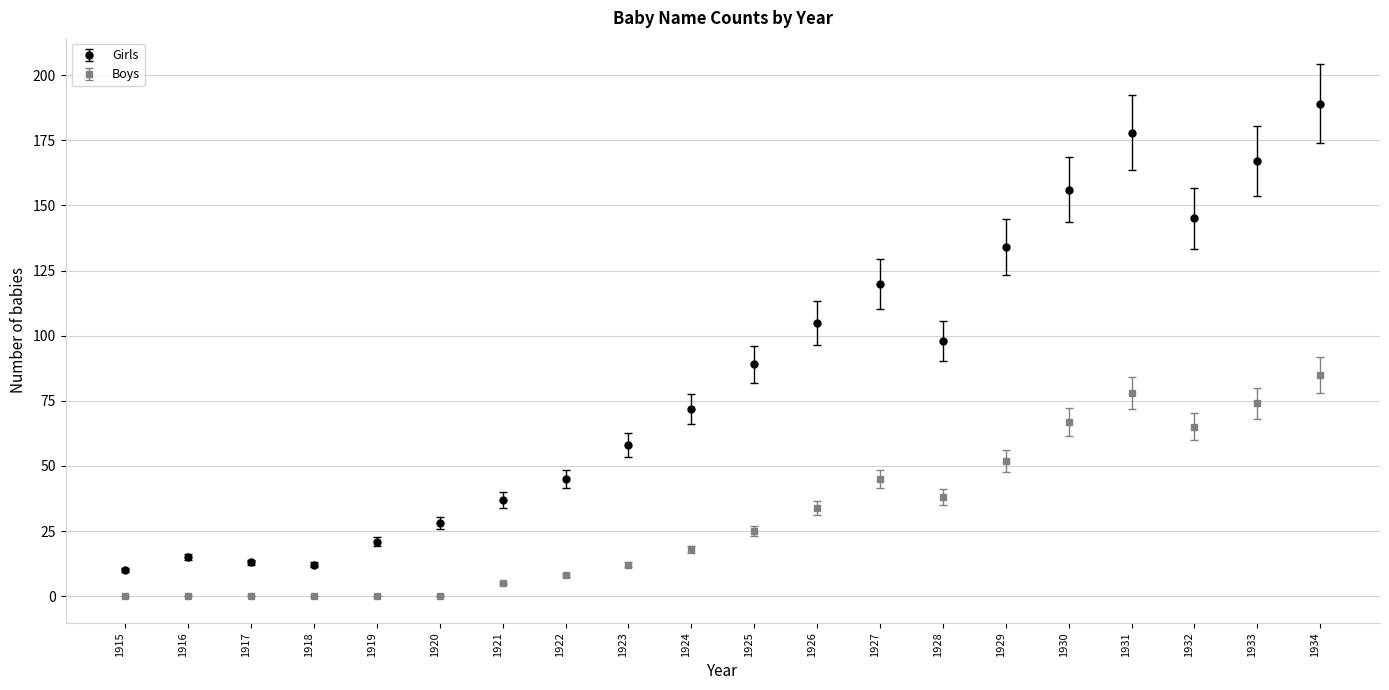

Which series has the widest spread of values?

Girls